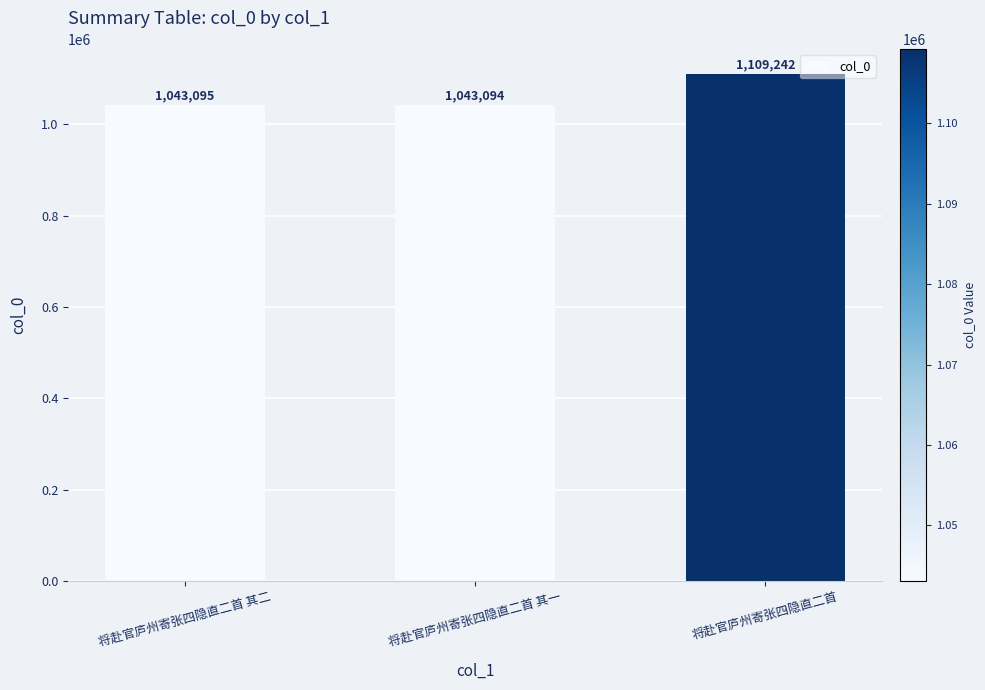

What is the average value?

1065144